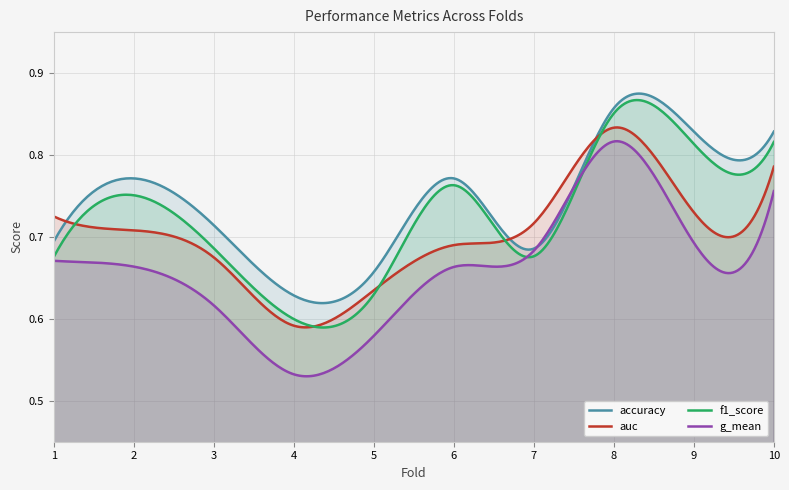

At 9, list the series in order from smallest to largest.

g_mean, auc, f1_score, accuracy